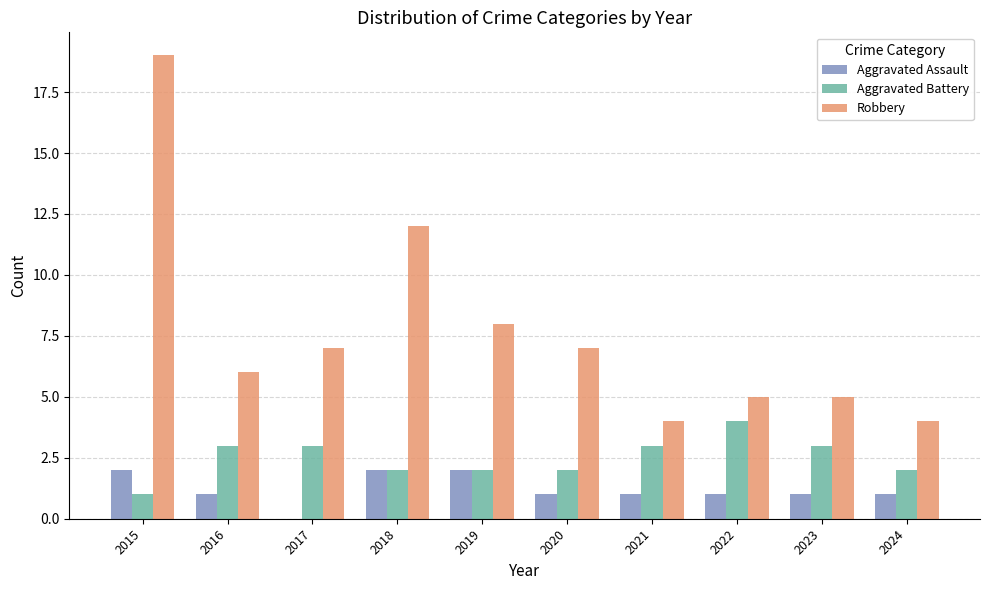

What are all the series names shown in the legend?

Aggravated Assault, Aggravated Battery, Robbery